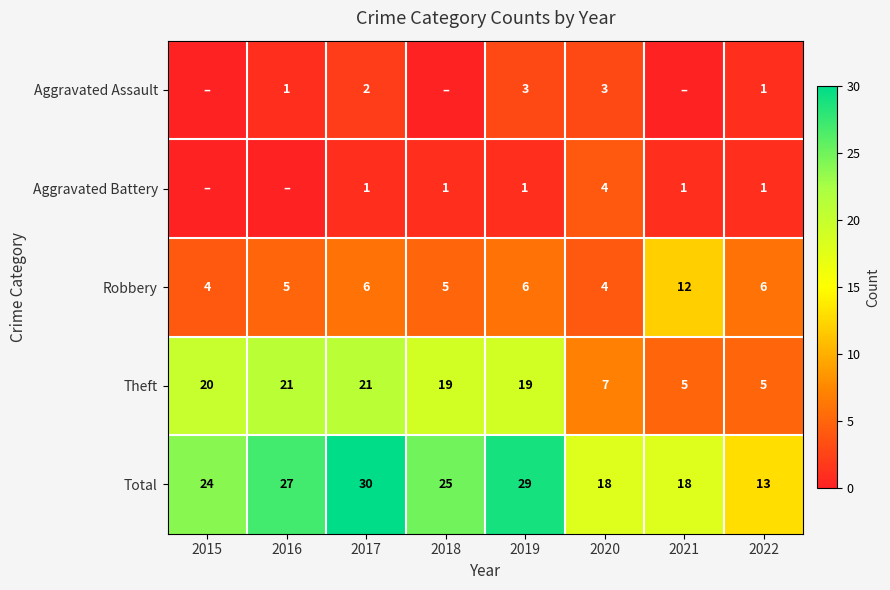

At how many categories does at least one series exceed 24?

4